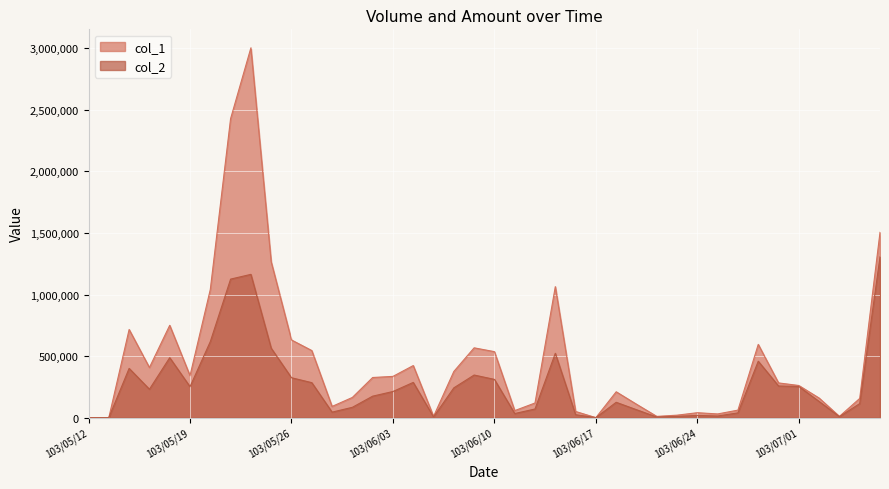

Is it true that col_1 equals 676694 at 103/06/04?

False